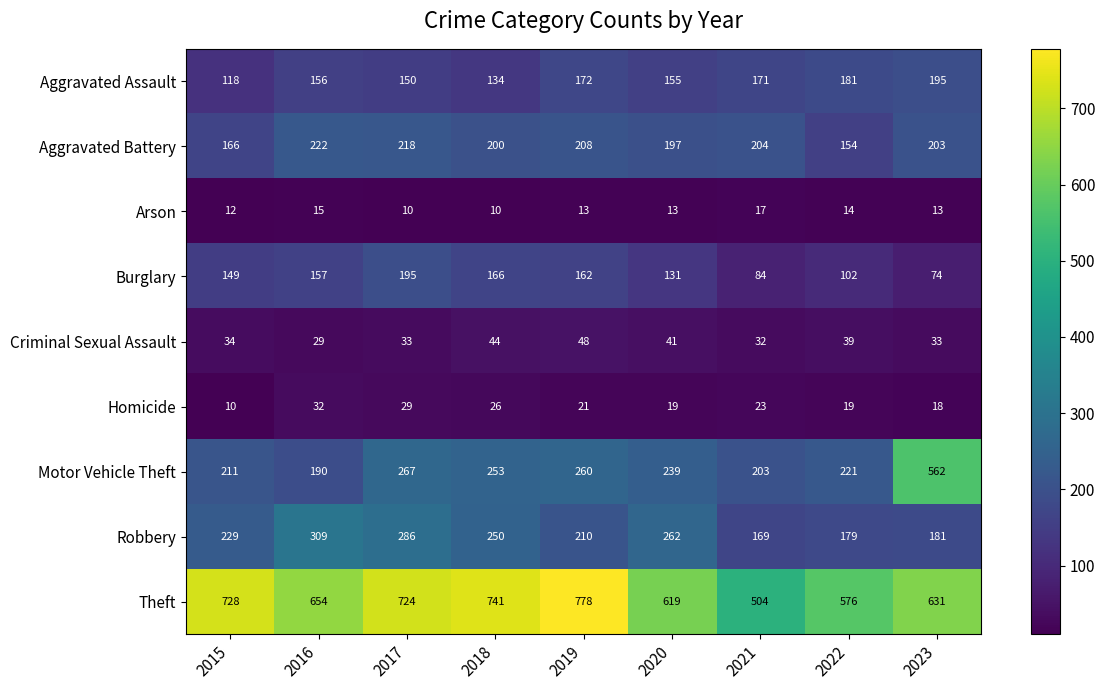

What is the minimum value for Aggravated Assault?

118